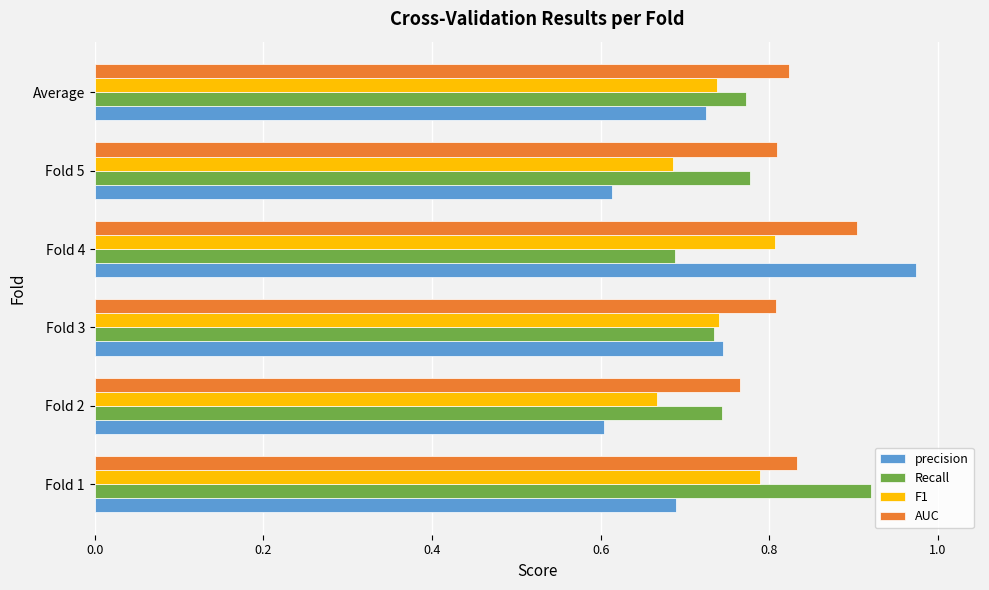

At which category is the sum across all series the highest?

Fold 4